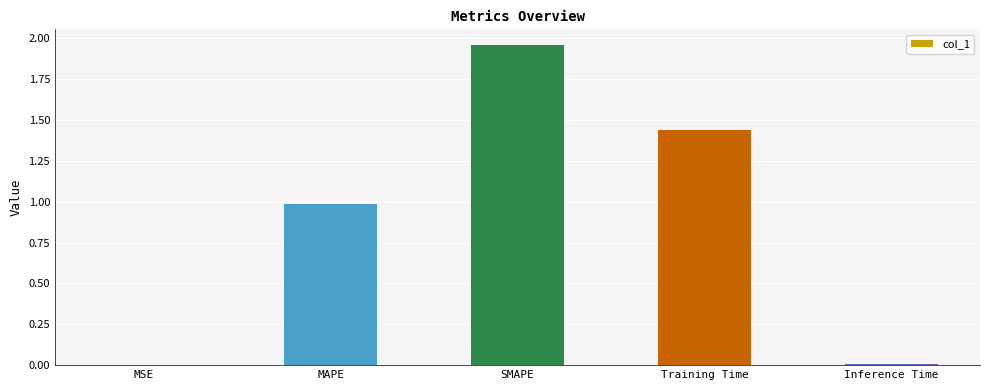

Between SMAPE and Training Time, which is larger?

SMAPE